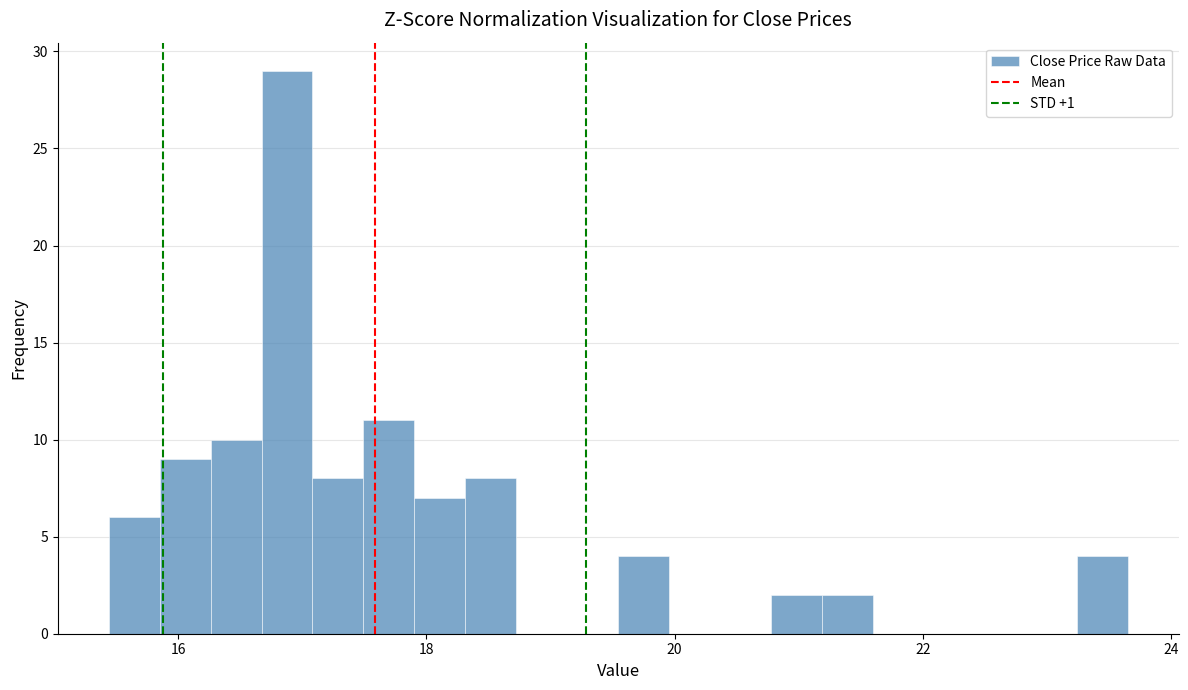

Read against the x-axis, roughly where is the centre of the tallest bar?

16.8